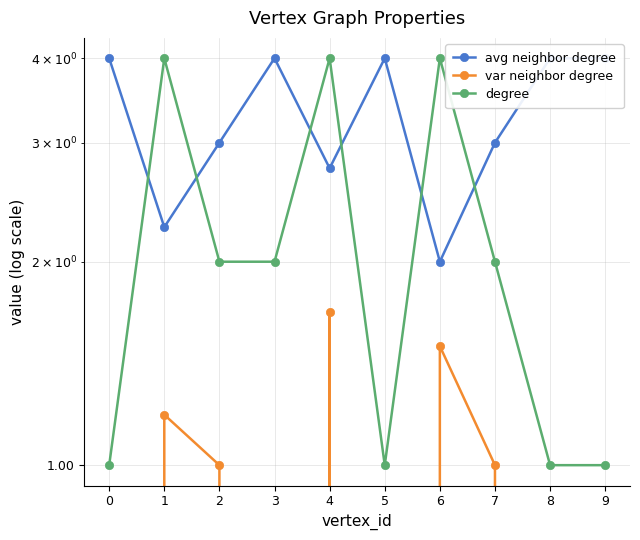

How many interior local valleys does the degree series have?

1